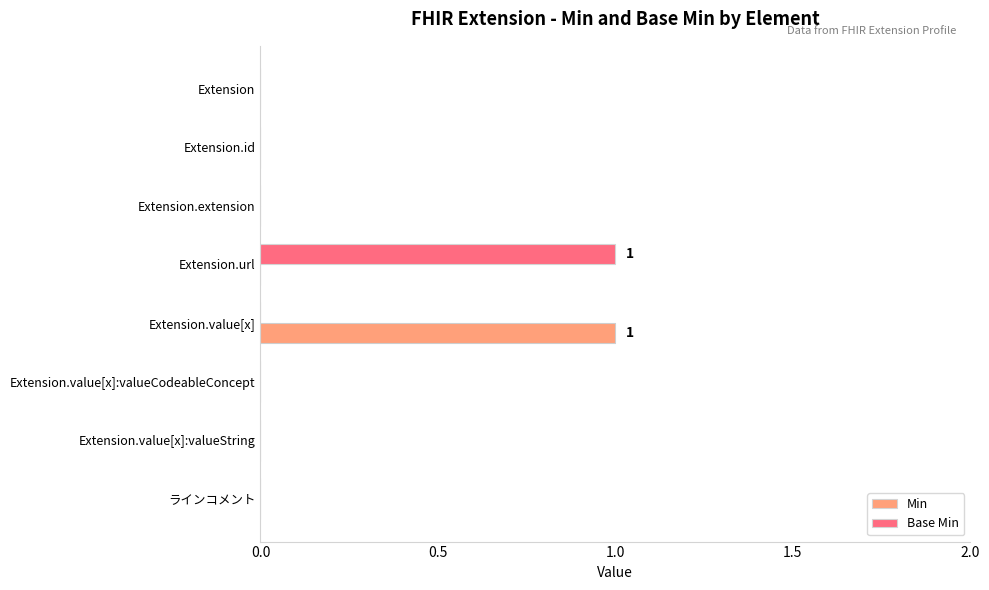

True or false: Min has a value of 0 at Extension.extension.

True